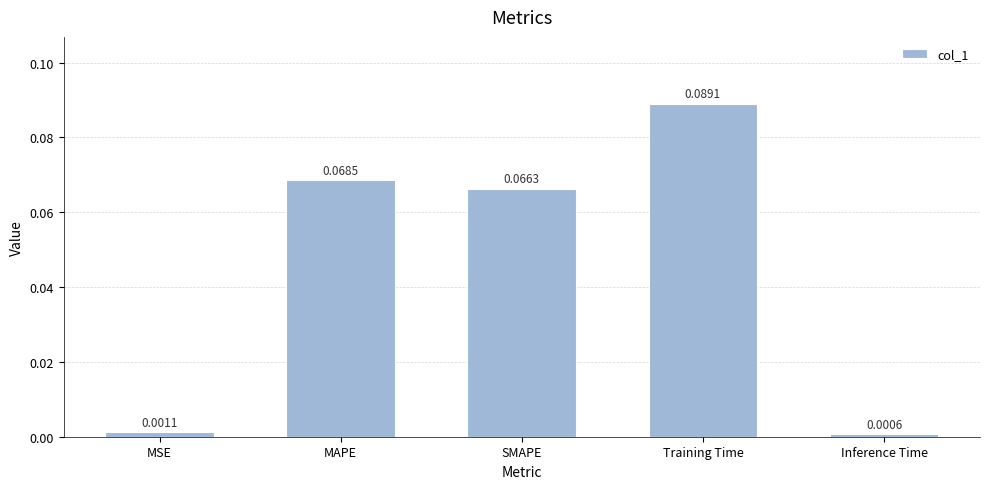

List the labels in order of value, smallest first.

Inference Time, MSE, SMAPE, MAPE, Training Time